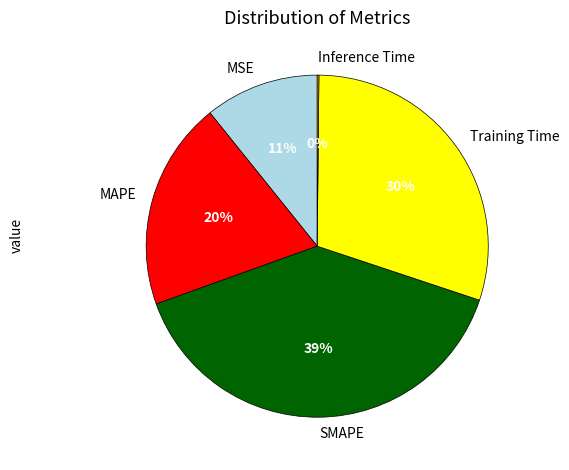

Is there any slice that represents more than half of the pie?

No